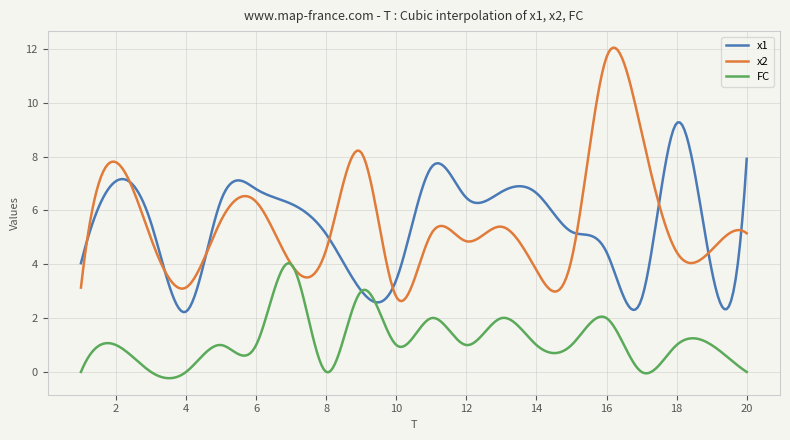

What is the minimum value for x1?

2.2